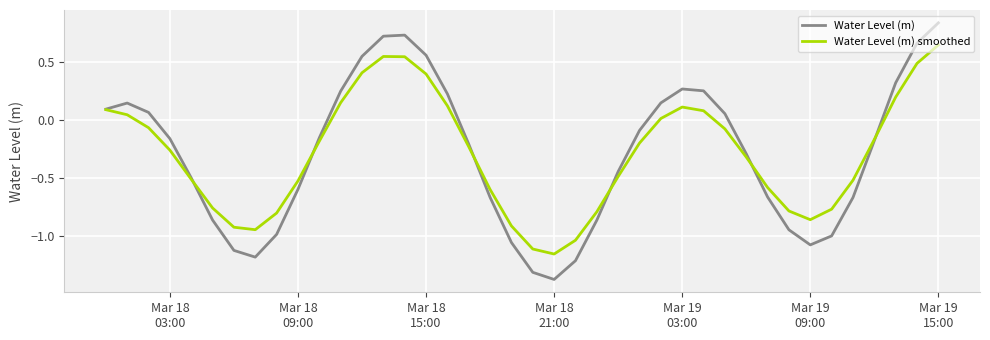

List the series in order of their peak value, highest first.

Water Level (m), Water Level (m) smoothed